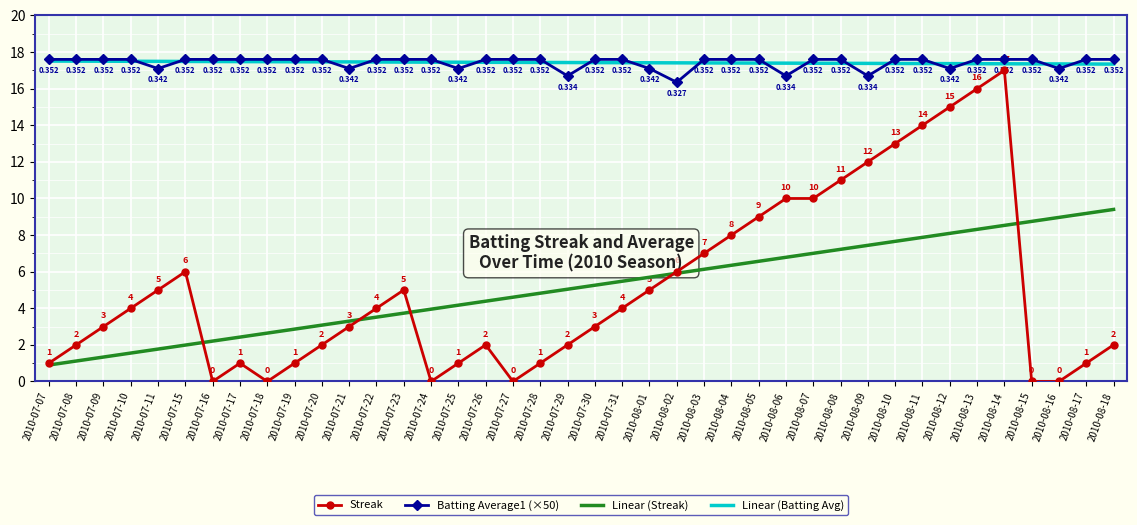

True or false: Streak has a value of 4.0 at 2010-07-10.

True